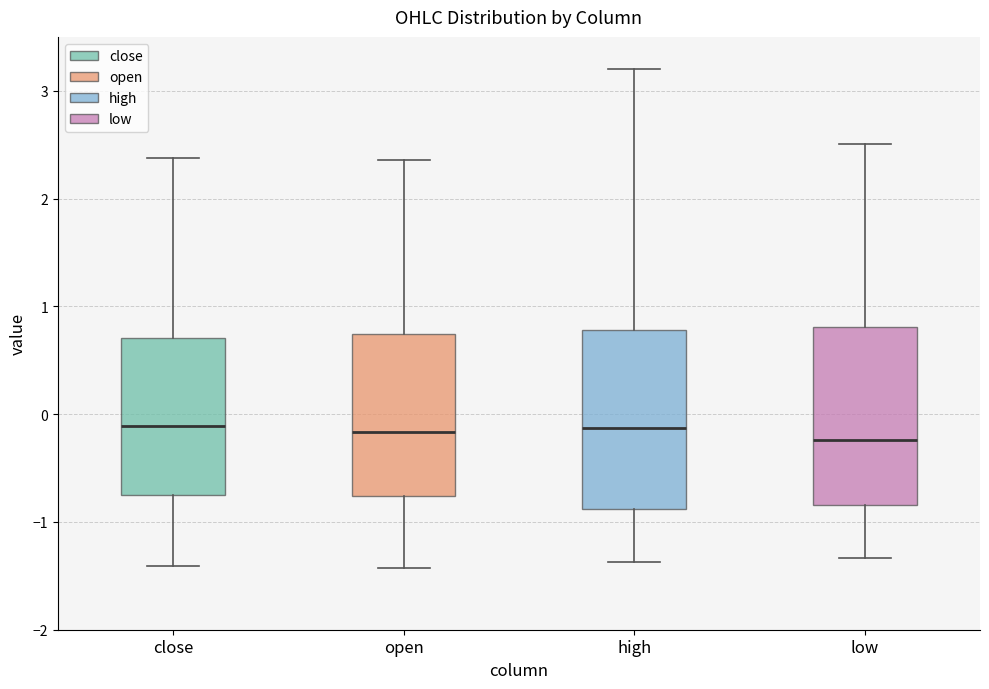

Where is the lower edge of the box for close on the y-axis? The values are not printed on the chart, so give them approximately, as read against the axis.

-0.7